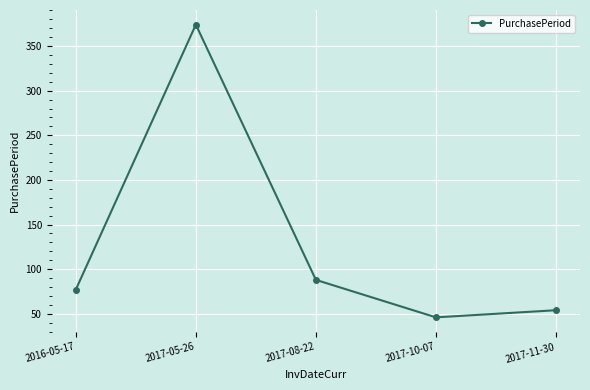

Does the chart have visible grid lines?

Yes